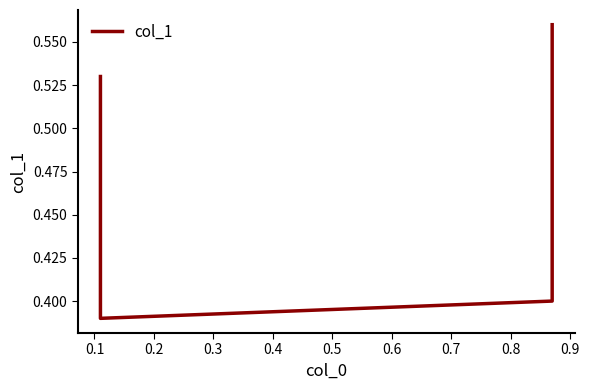

How many points are lower than both their immediate neighbors (excluding endpoints)?

1